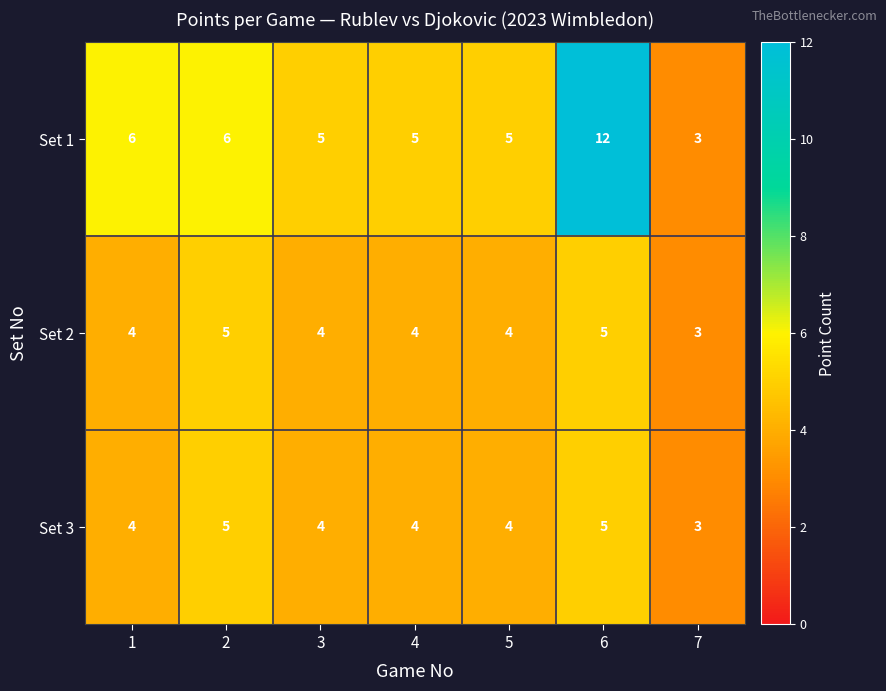

Reading right to left, what are all the values shown in this chart?

Set 1: 3	12	5	5	5	6	6
Set 2: 3	5	4	4	4	5	4
Set 3: 3	5	4	4	4	5	4